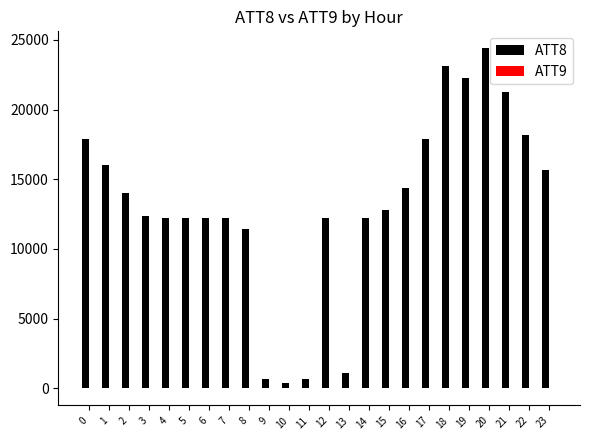

Which series has the largest total across all categories?

ATT8